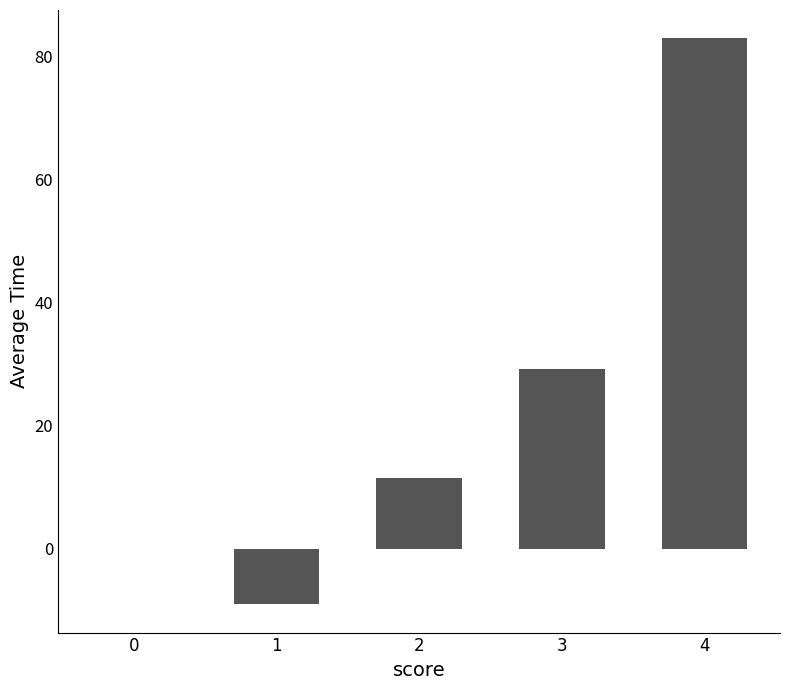

At which category does the chart reach its peak across all series?

4